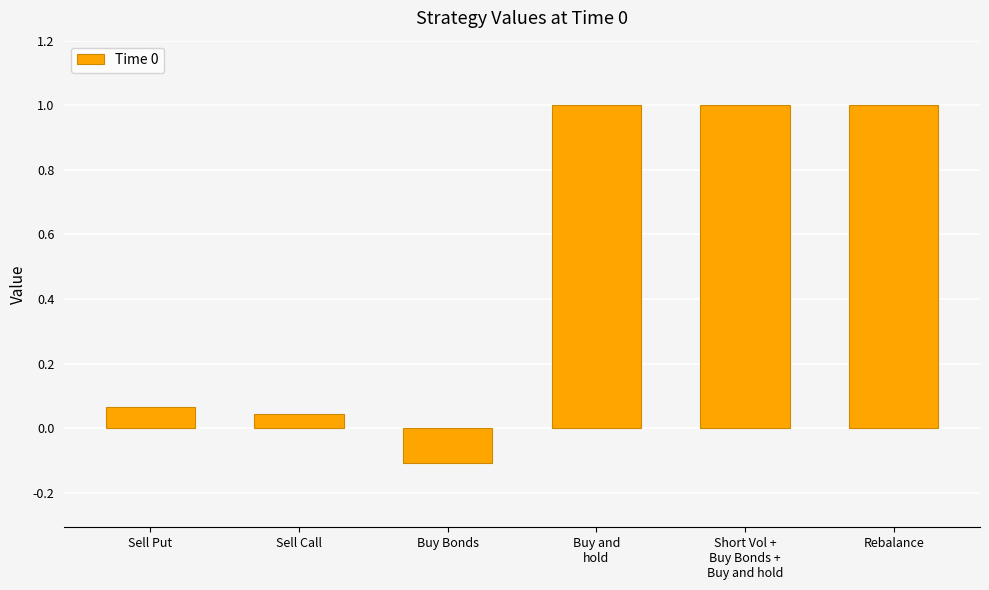

What is the average value?

0.5